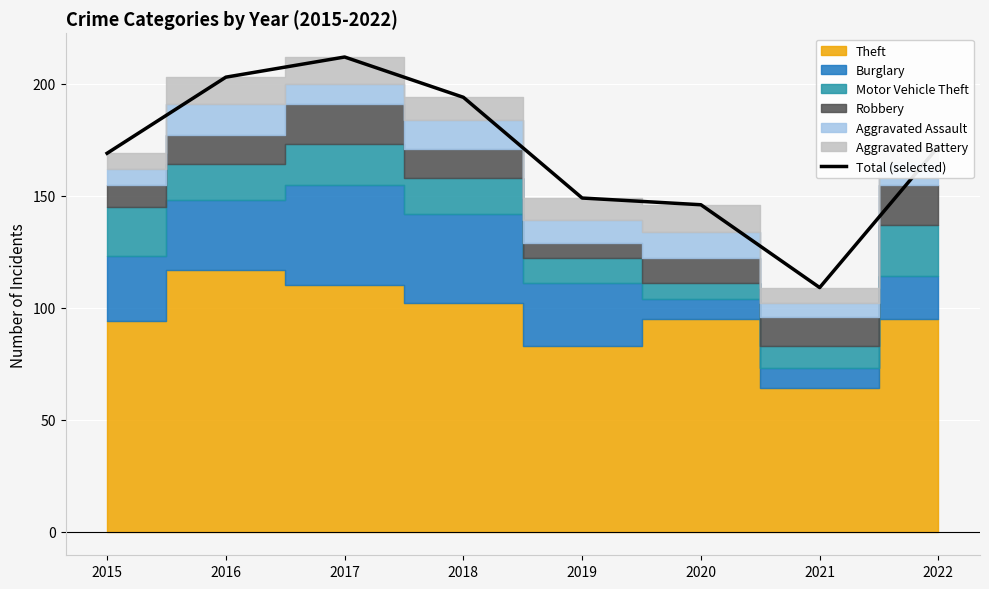

True or false: the data shows 38 at 2021.

False